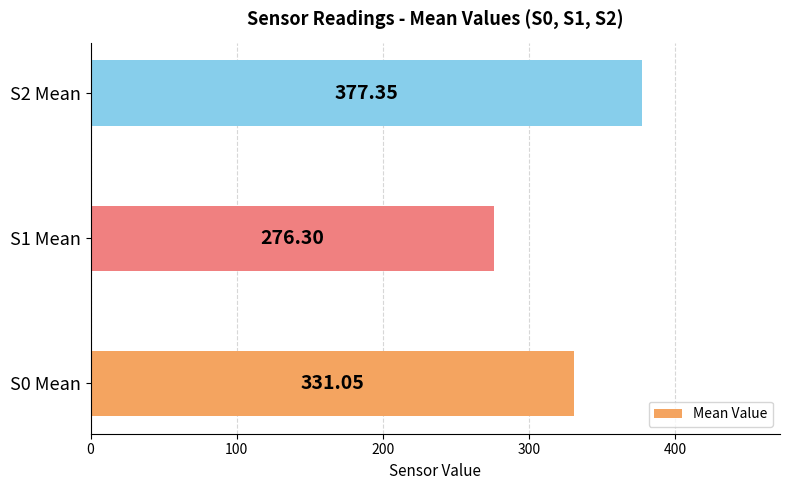

What is the sum of the values at S0 Mean and S1 Mean?

607.4